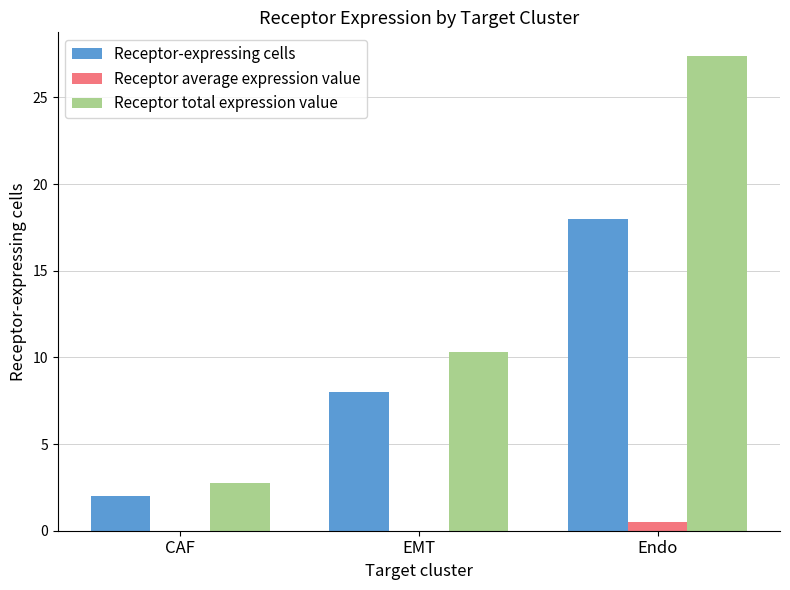

At which category does the chart reach its peak across all series?

Endo